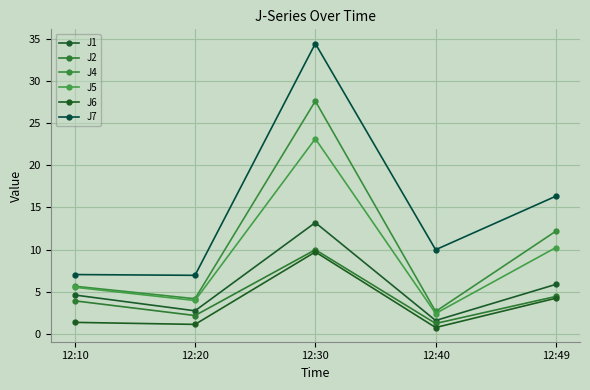

Is it true that J7 equals 7.0 at 12:20?

True